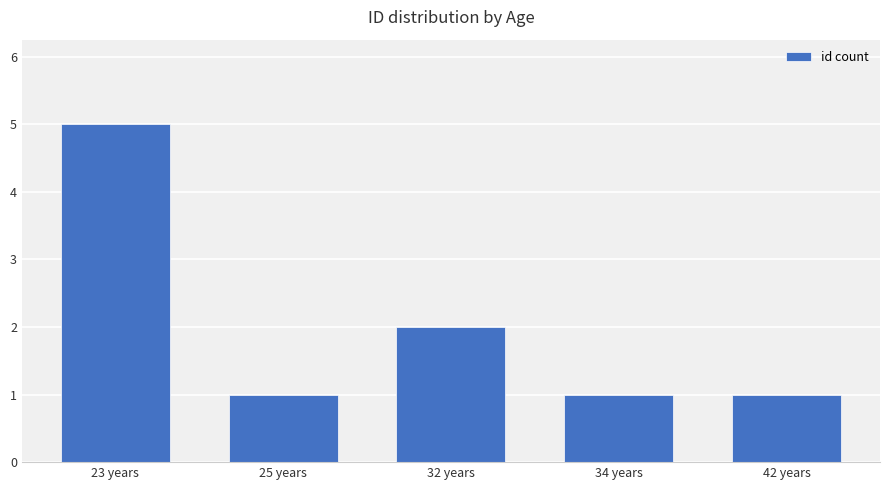

What is the sum of the values at 32 years and 25 years?

3